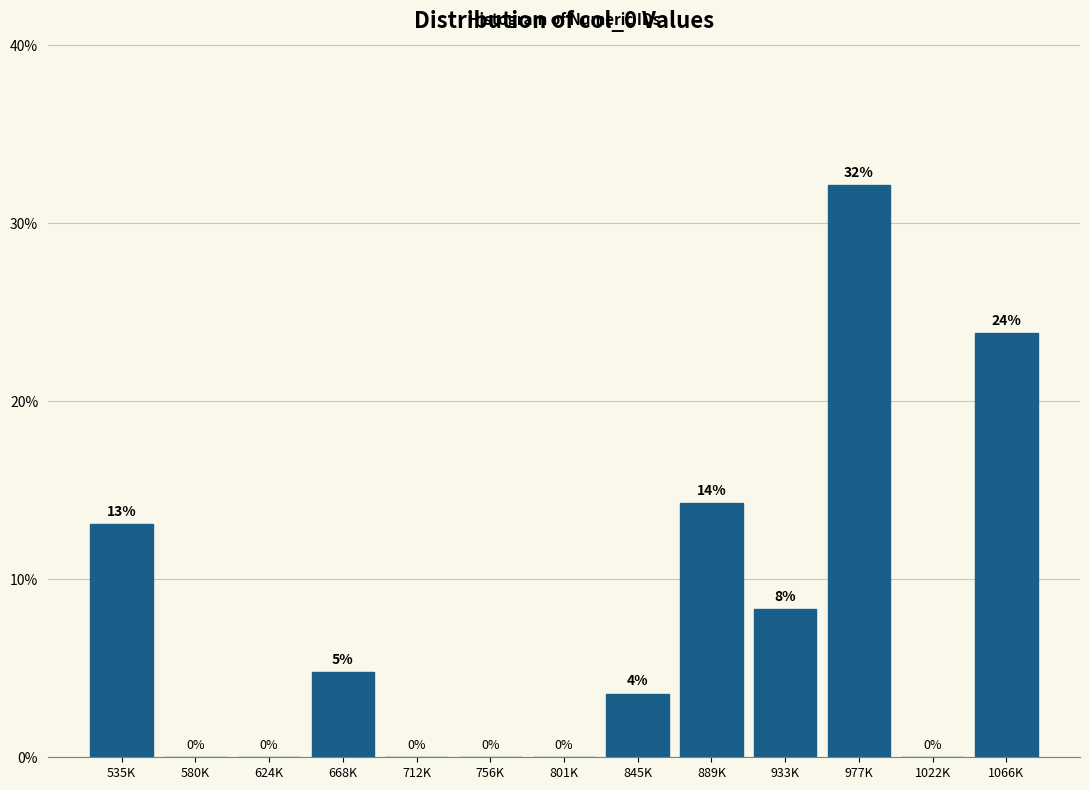

Which has a higher value, 889K or 1022K?

889K